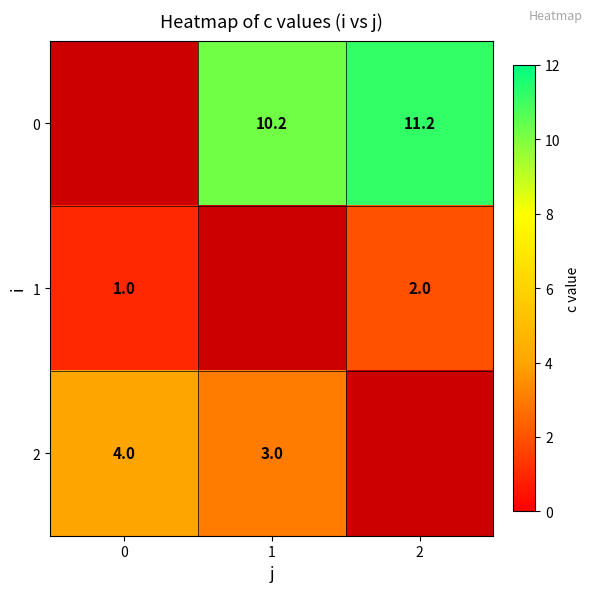

How many data points does each series have?

3